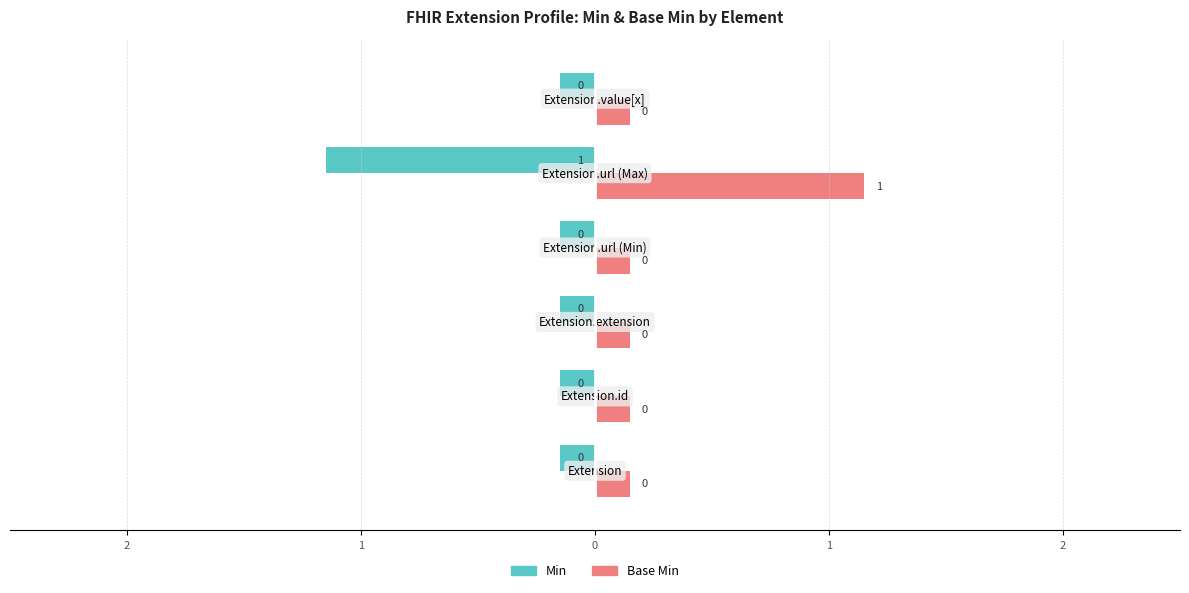

What are all the series names shown in the legend?

Min, Base Min